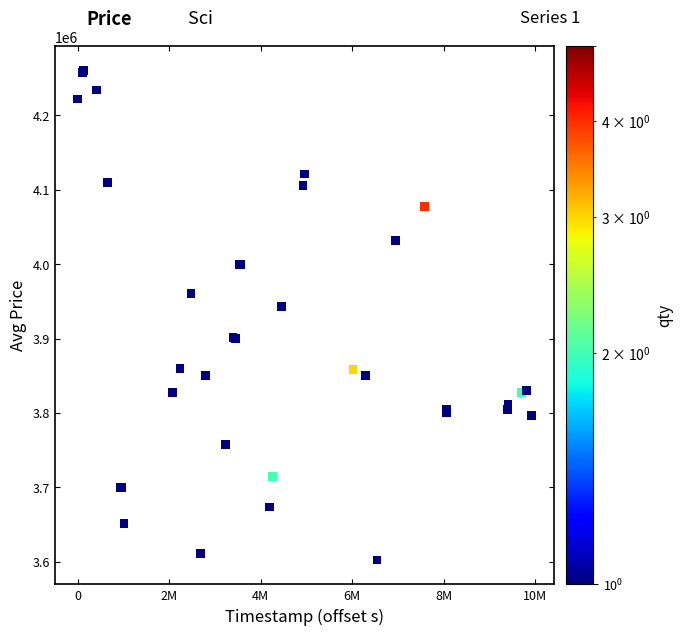

What Y value in the scatter plot is closest to 3931277?

3943184